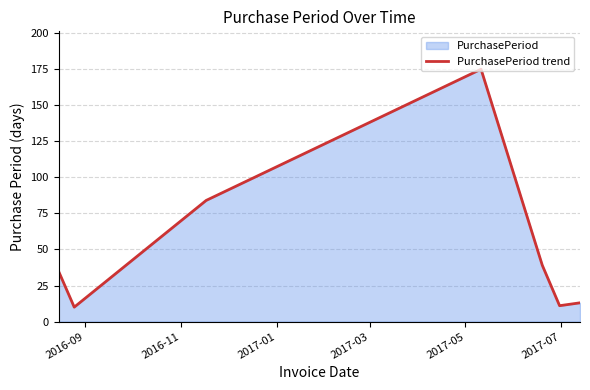

Reading left to right, what are all the values shown in this chart?

35	10	84	175	39	11	13